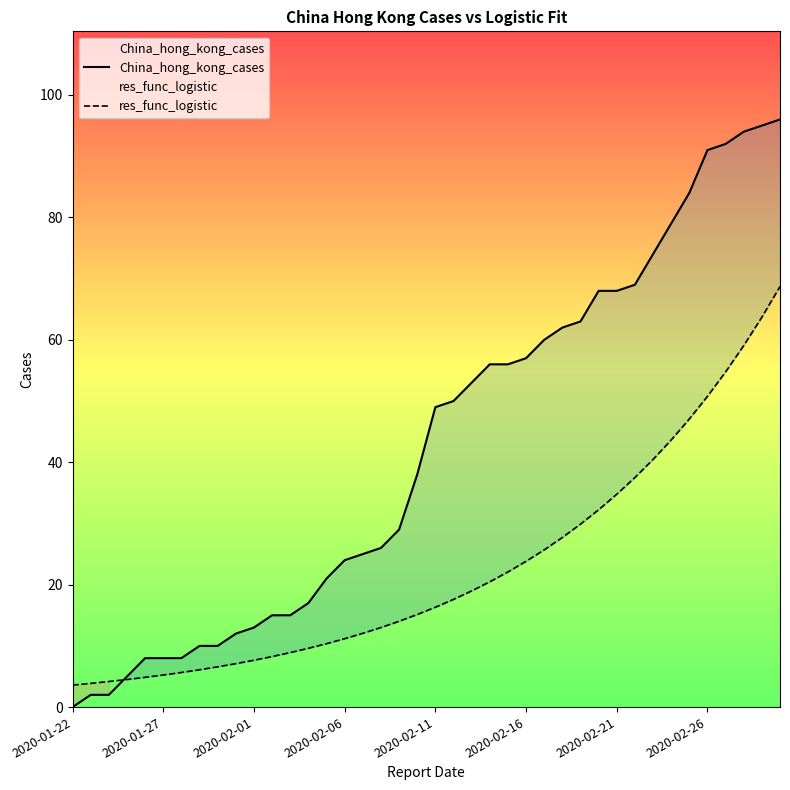

What is the lowest value of the res_func_logistic series?

3.6